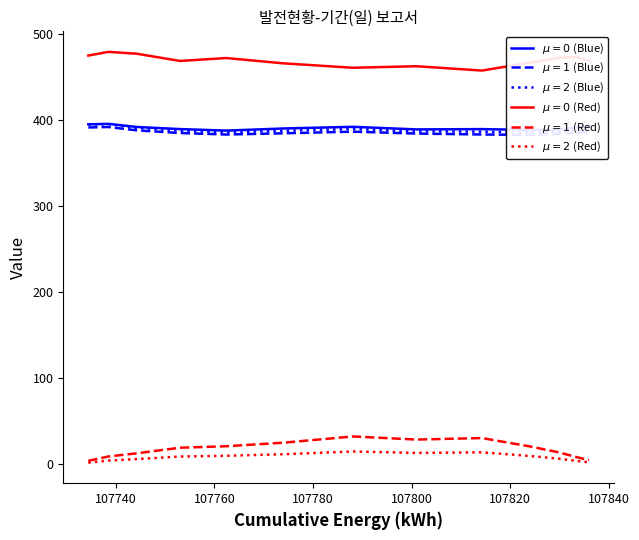

The Unnamed: 6 series shows 640.6 at 107788.1. True or false?

False